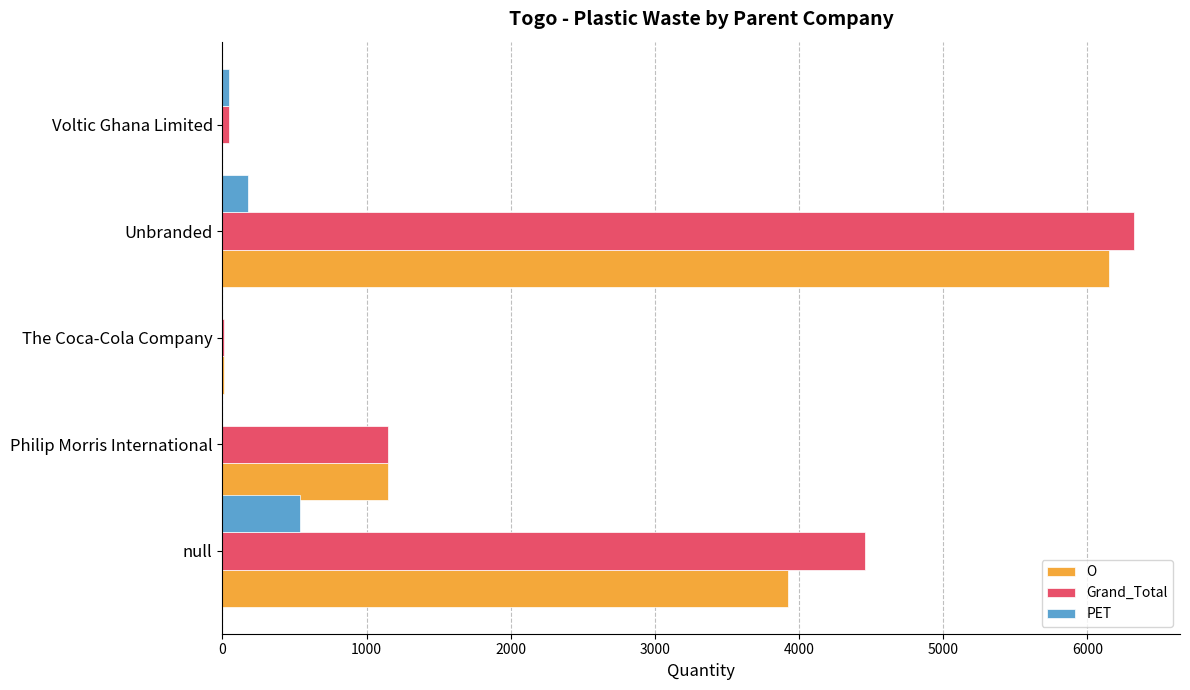

The value of O at Voltic Ghana Limited is 2497. True or false?

False